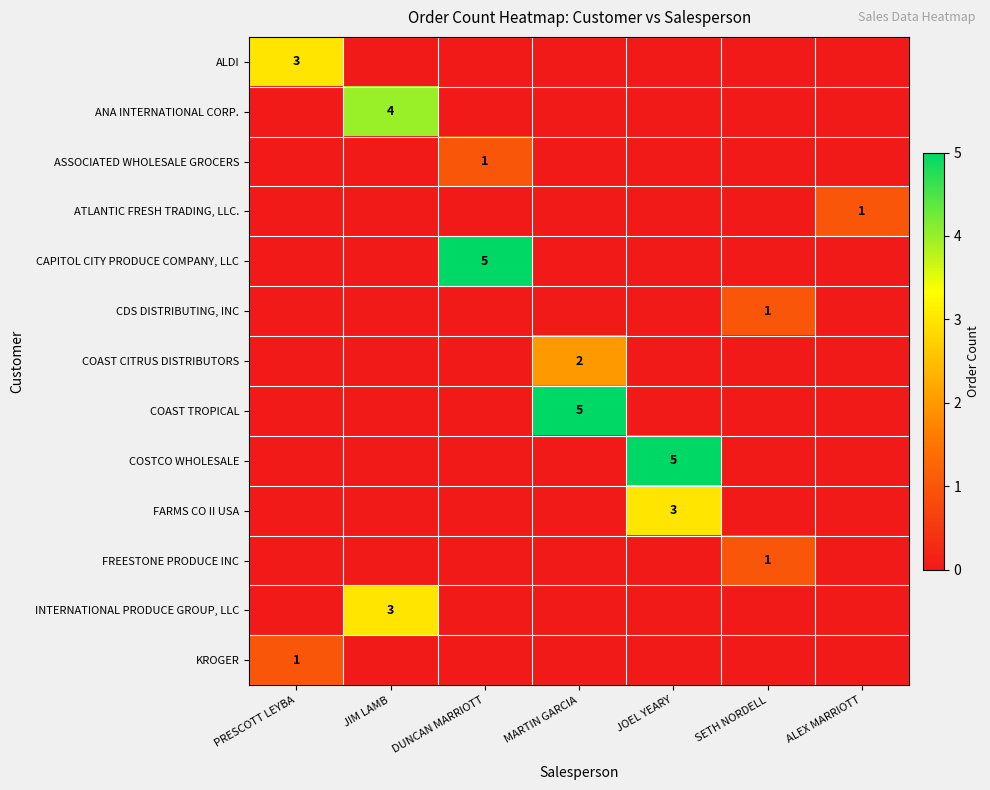

Is it true that ANA INTERNATIONAL CORP. equals 3 at JIM LAMB?

False